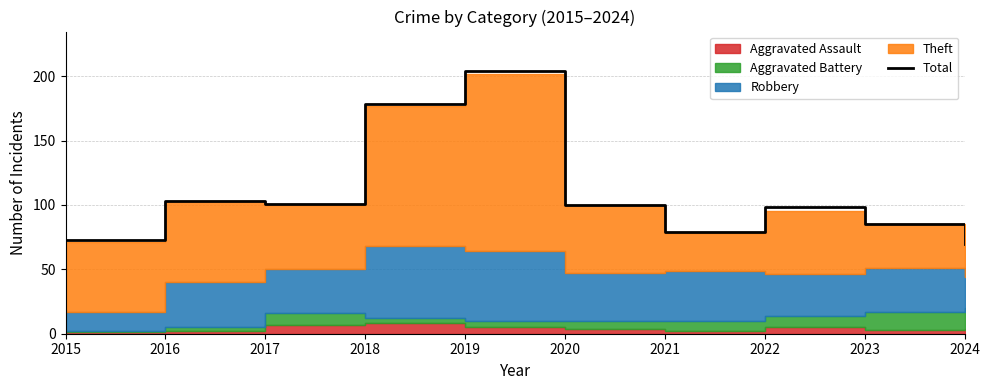

List the labels in order of value, smallest first.

2024, 2015, 2021, 2023, 2022, 2020, 2017, 2016, 2018, 2019